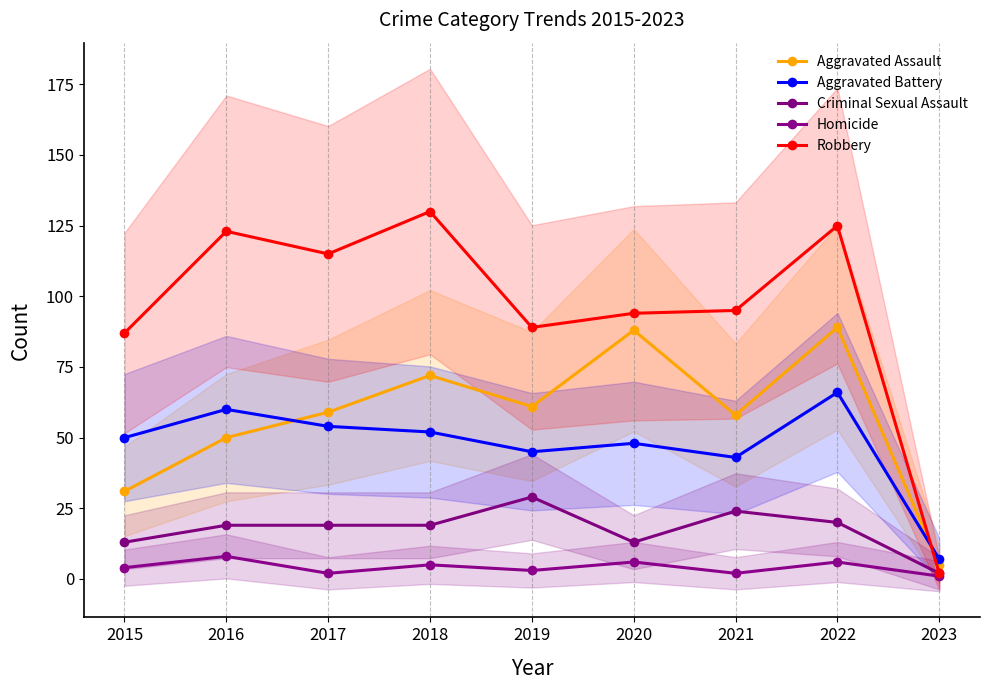

Between which two adjacent categories do Aggravated Battery and Aggravated Assault first intersect?

2016 and 2017